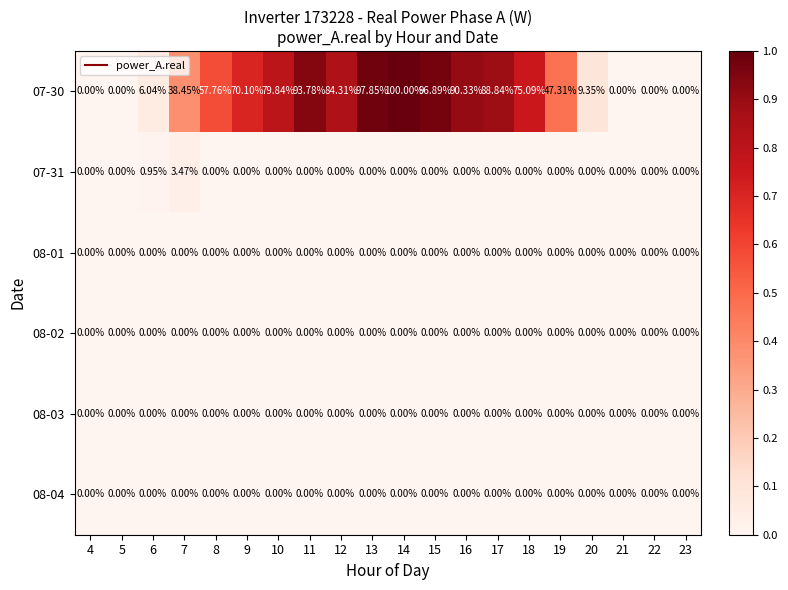

How many series are shown in this chart?

6